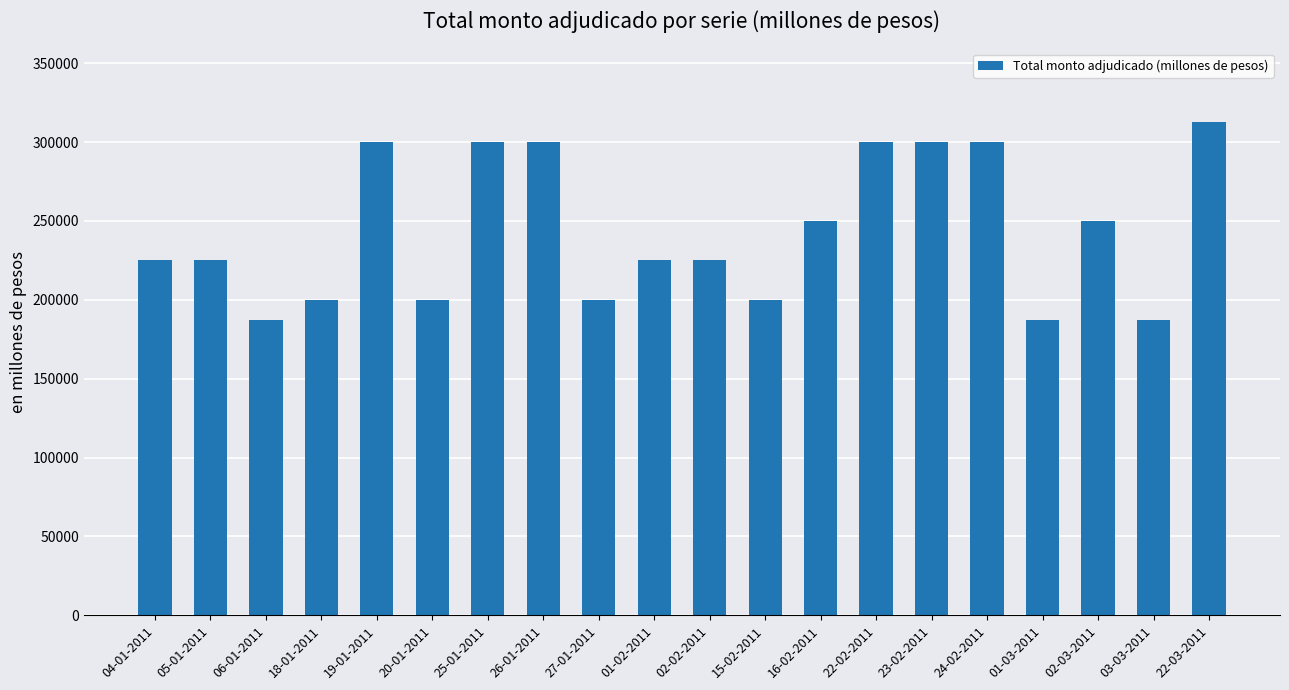

Does the chart contain any negative values?

No